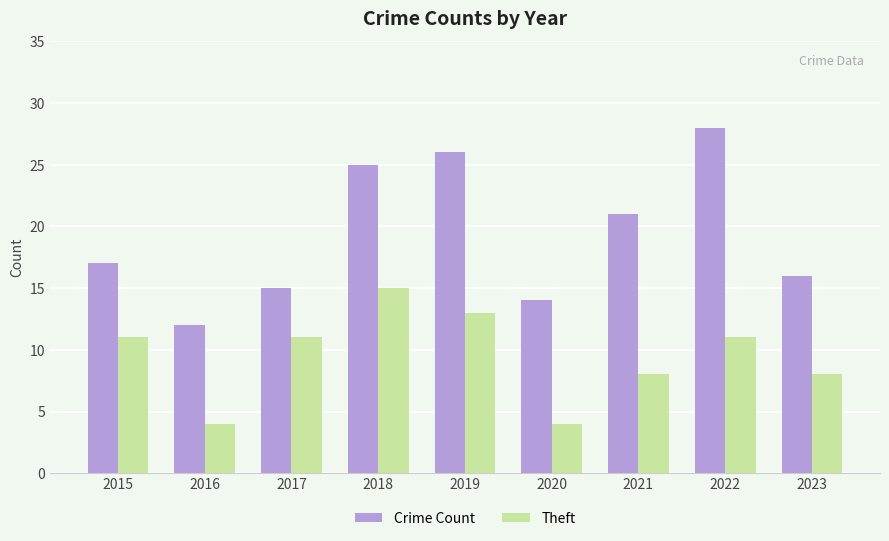

At 2019, list the series in order from largest to smallest.

Crime Count, Theft